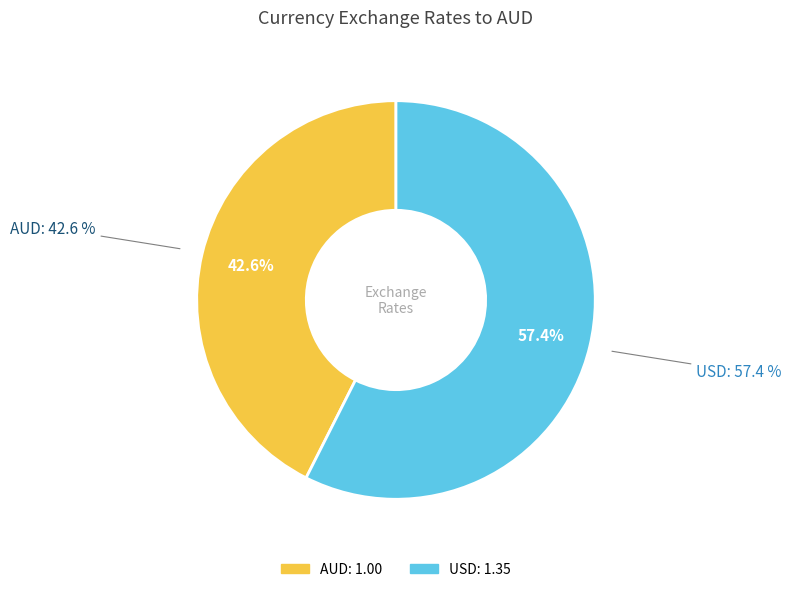

Which slice is the smallest?

AUD